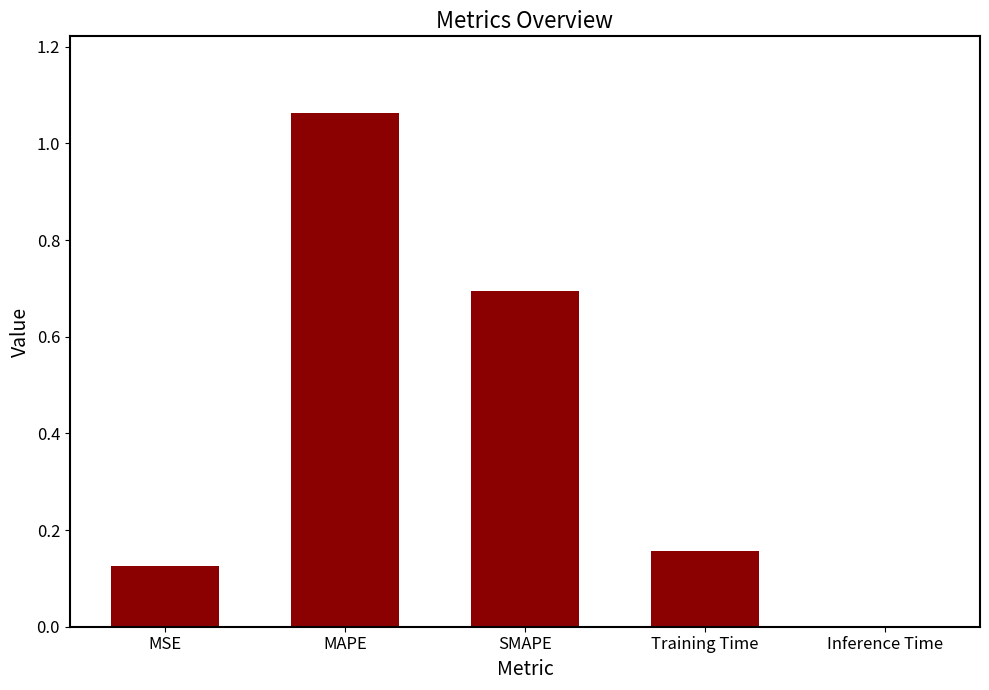

True or false: the data shows 0.0 at Inference Time.

True